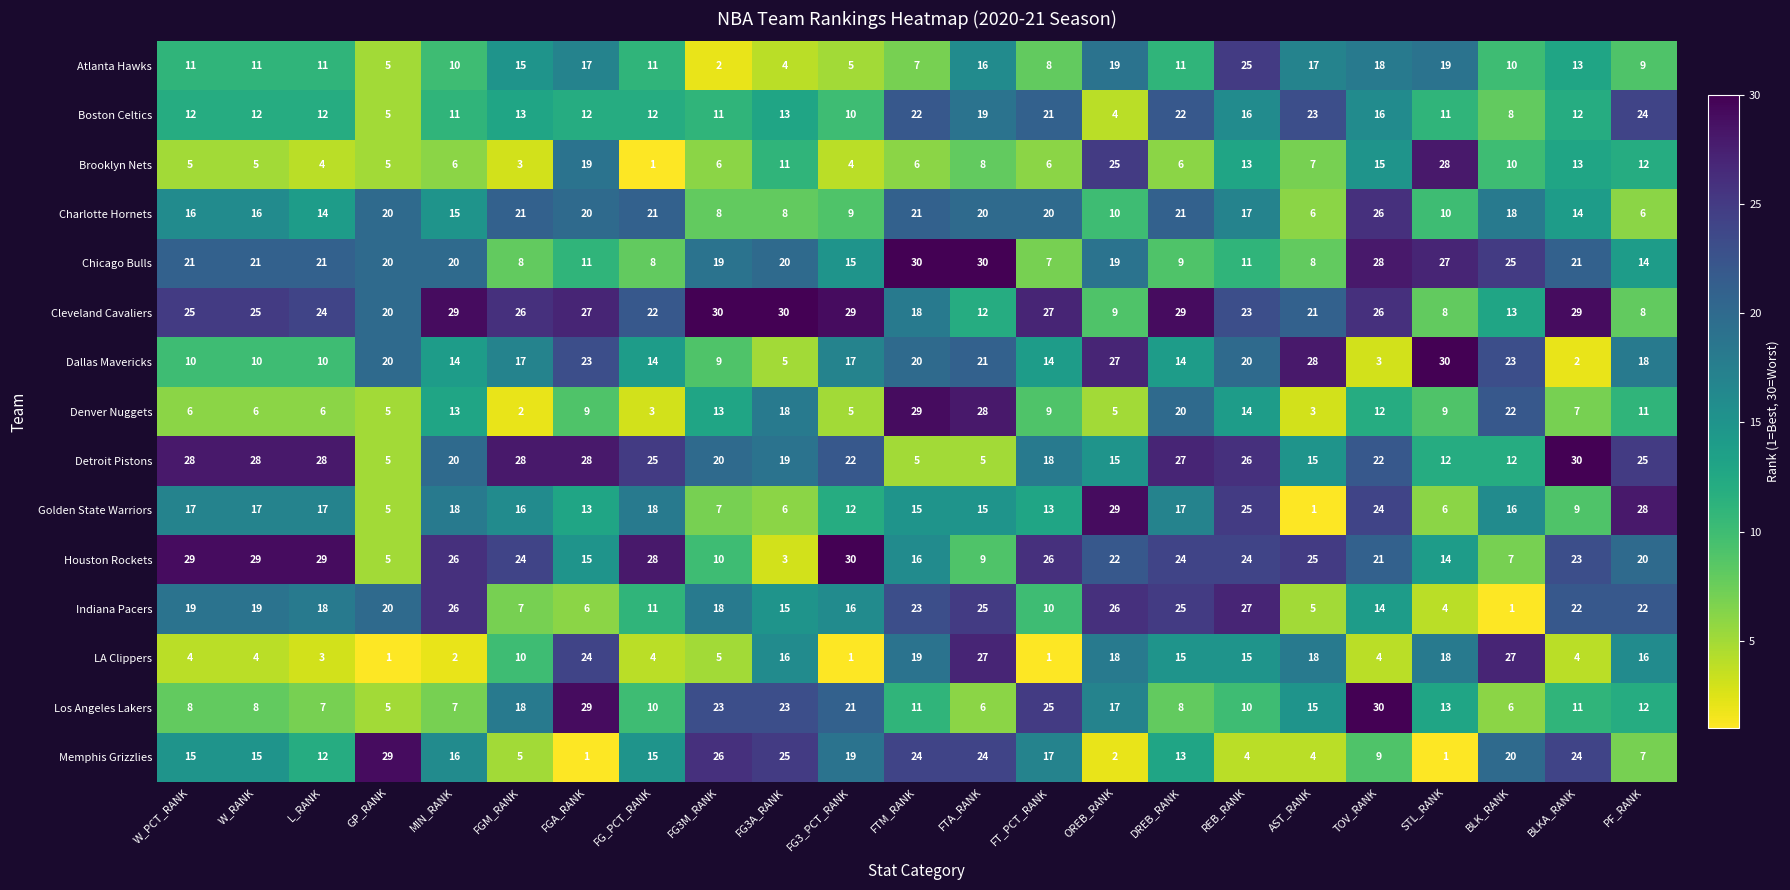

Which series changed the most between MIN_RANK and FTA_RANK?

LA Clippers